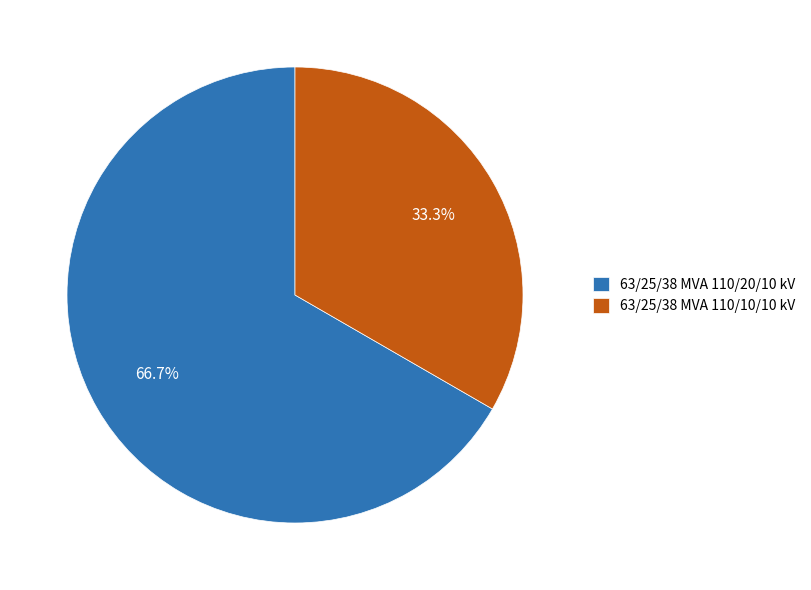

Count the number of slices in the pie.

2